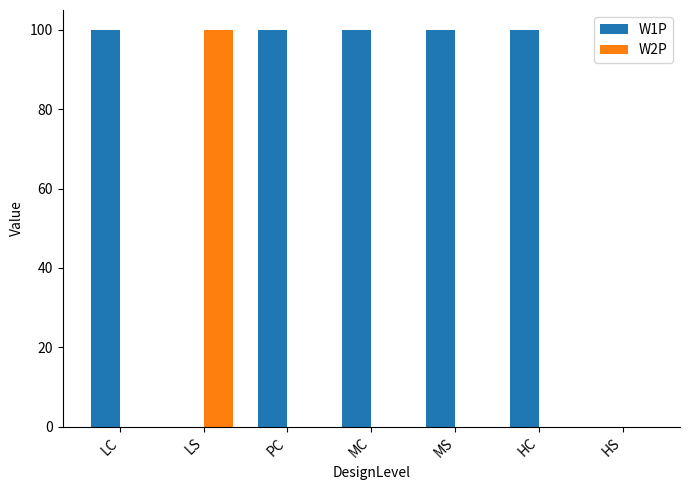

Is it true that W1P equals 58 at LS?

False